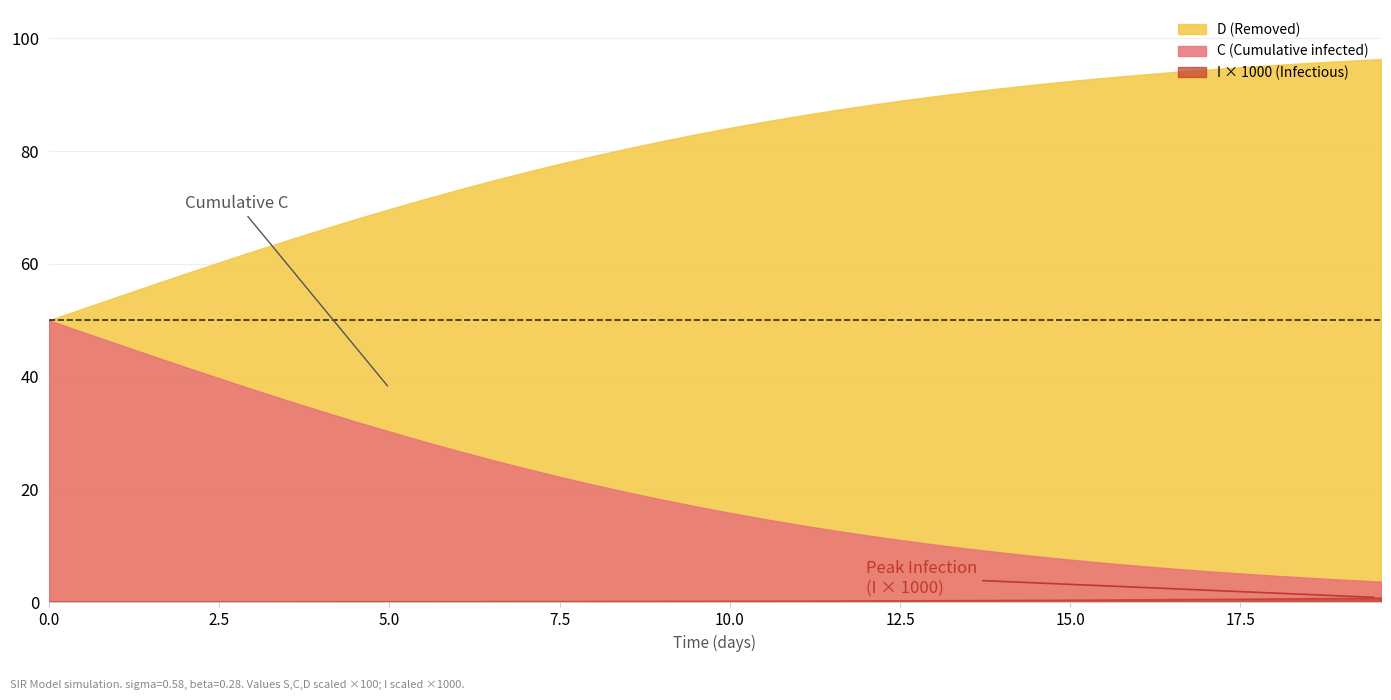

Which series has the largest total across all categories?

D (Removed)